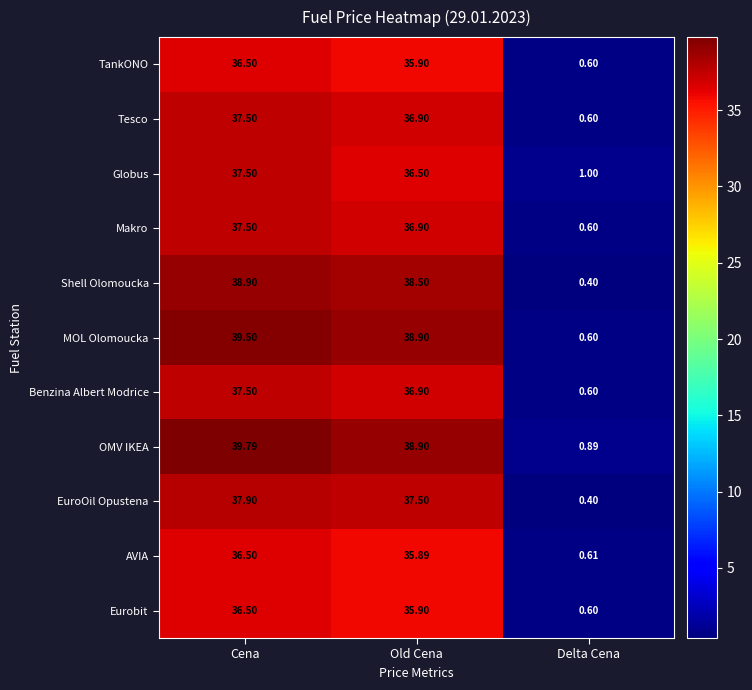

Between Old Cena and Delta Cena, which series saw the biggest shift?

MOL Olomoucka